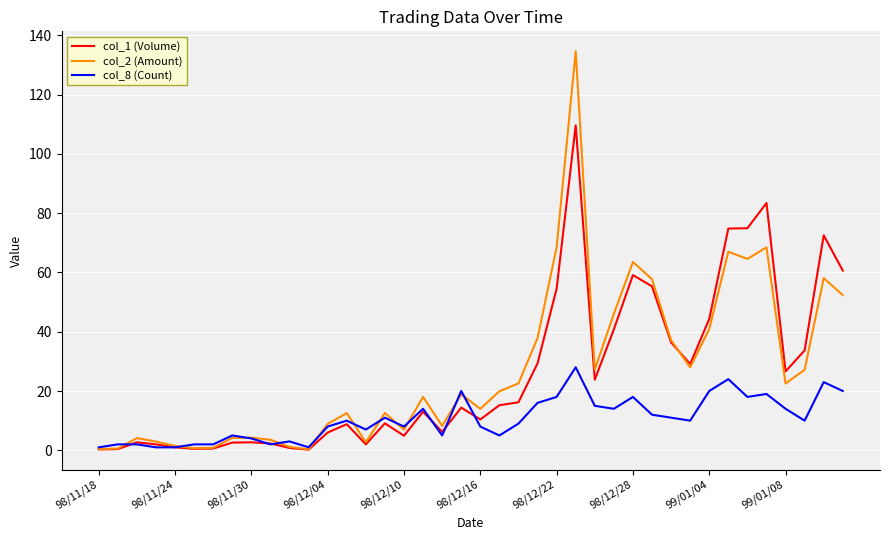

True or false: col_1 (Volume) and col_2 (Amount) intersect in this chart.

True